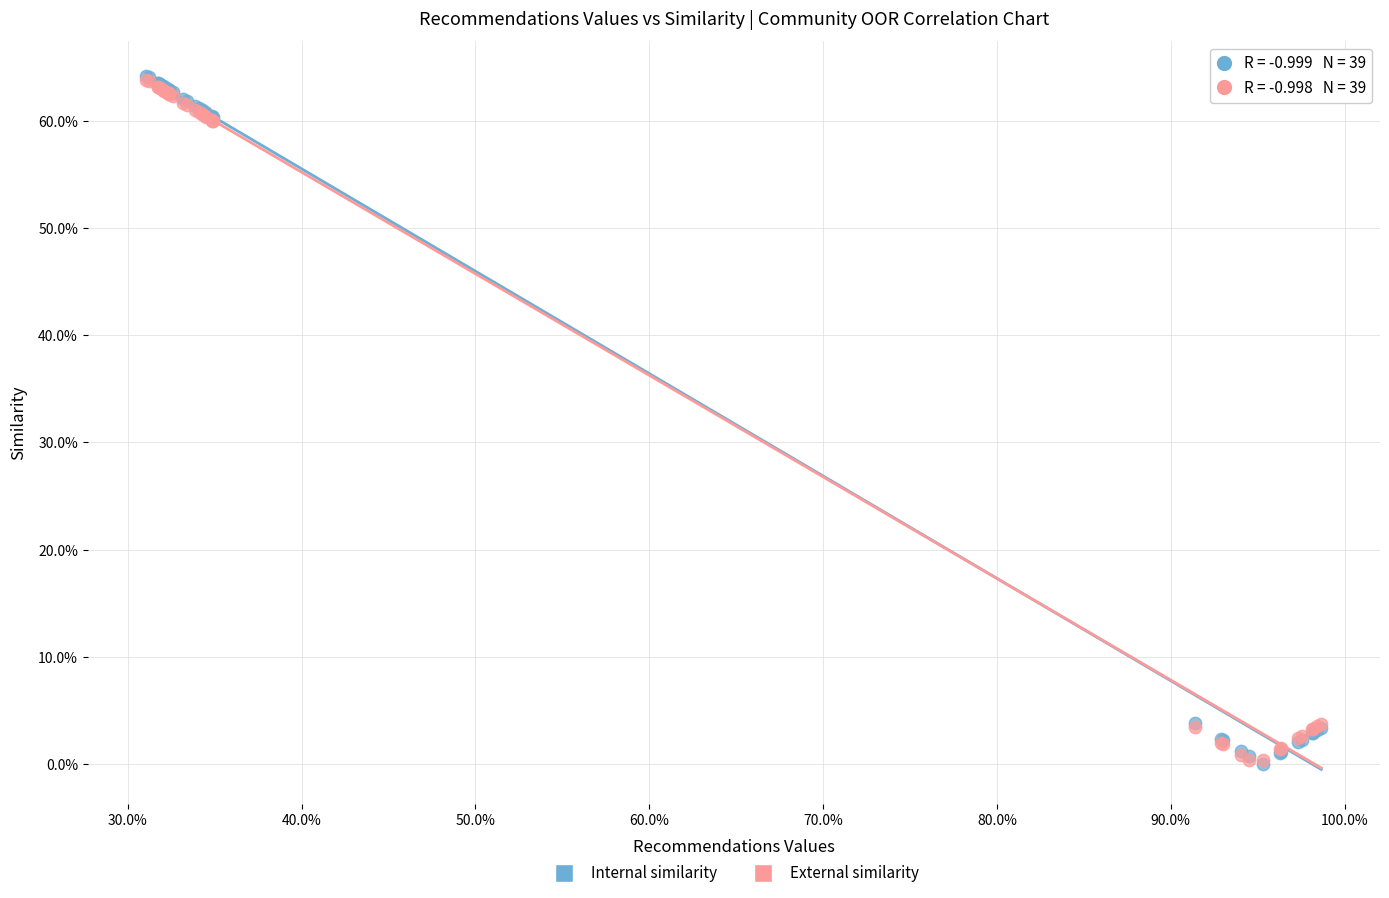

What are all the series names shown in the legend?

Internal similarity, External similarity